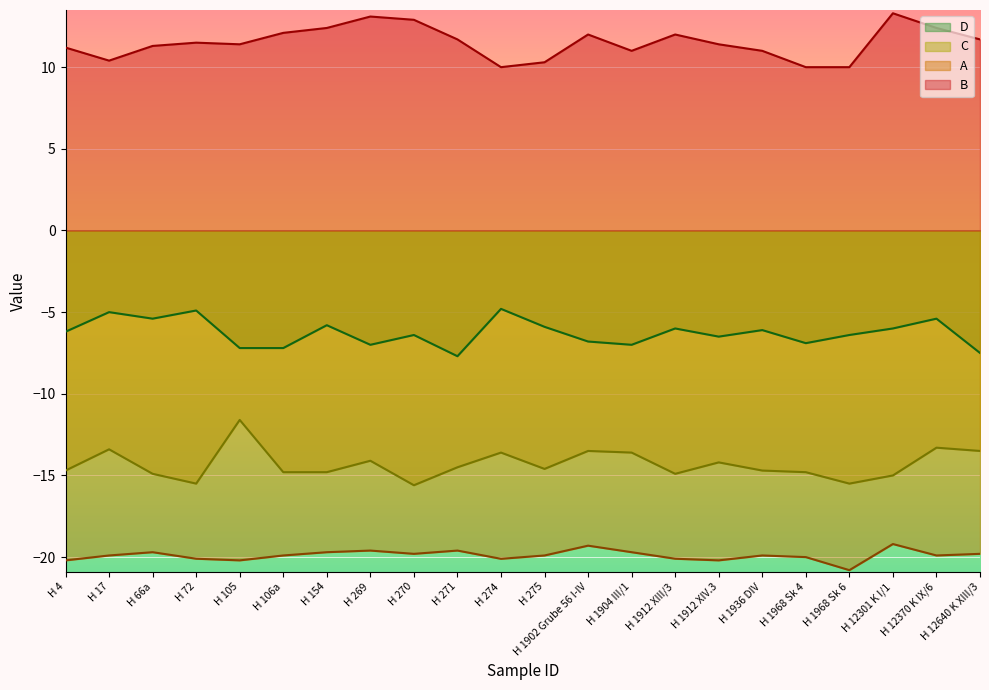

Reading right to left, transcribe all the data shown in this chart.

B: 11.7	12.4	13.3	10.0	10.0	11.0	11.4	12.0	11.0	12.0	10.3	10.0	11.7	12.9	13.1	12.4	12.1	11.4	11.5	11.3	10.4	11.2
A: -19.8	-19.9	-19.2	-20.8	-20.0	-19.9	-20.2	-20.1	-19.7	-19.3	-19.9	-20.1	-19.6	-19.8	-19.6	-19.7	-19.9	-20.2	-20.1	-19.7	-19.9	-20.2
C: -13.5	-13.3	-15.0	-15.5	-14.8	-14.7	-14.2	-14.9	-13.6	-13.5	-14.6	-13.6	-14.5	-15.6	-14.1	-14.8	-14.8	-11.6	-15.5	-14.9	-13.4	-14.7
D: -7.5	-5.4	-6.0	-6.4	-6.9	-6.1	-6.5	-6.0	-7.0	-6.8	-5.9	-4.8	-7.7	-6.4	-7.0	-5.8	-7.2	-7.2	-4.9	-5.4	-5.0	-6.2